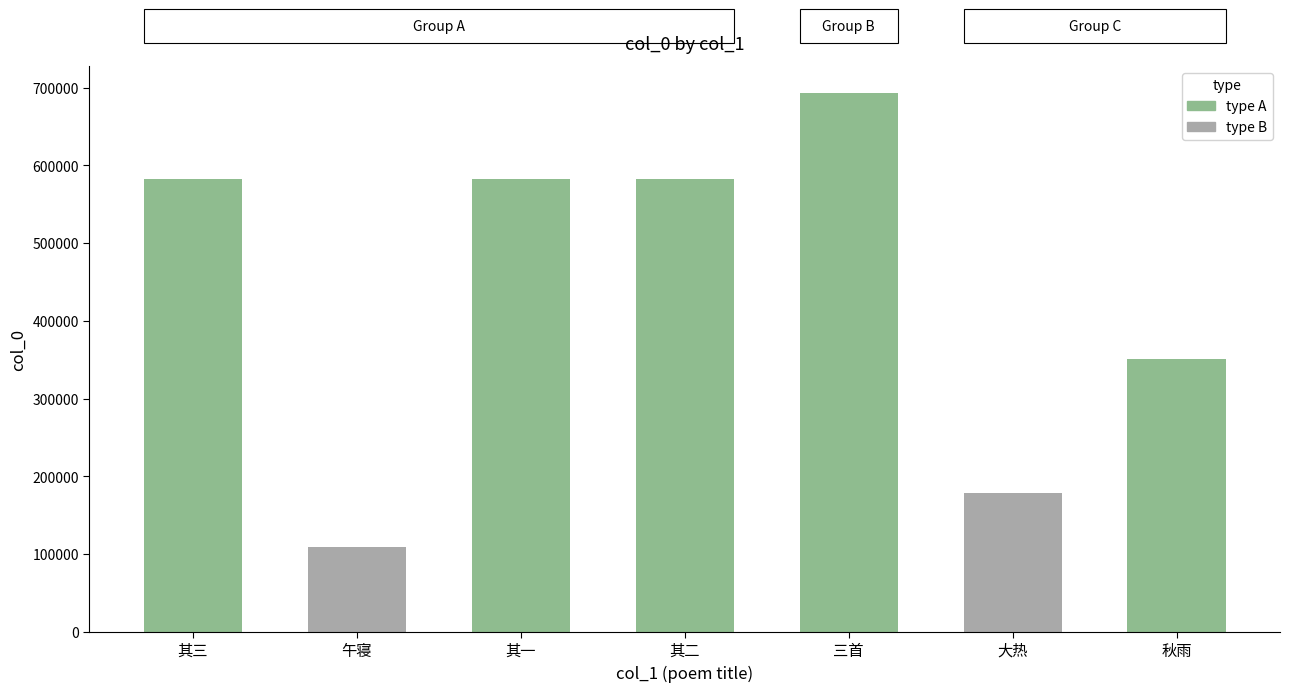

Count the number of categories in the chart.

7